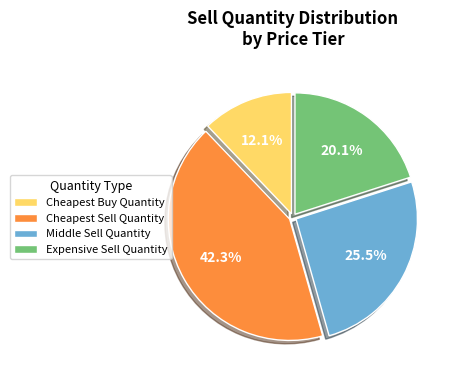

Is the sum of Cheapest Buy Quantity and Expensive Sell Quantity greater than half?

No